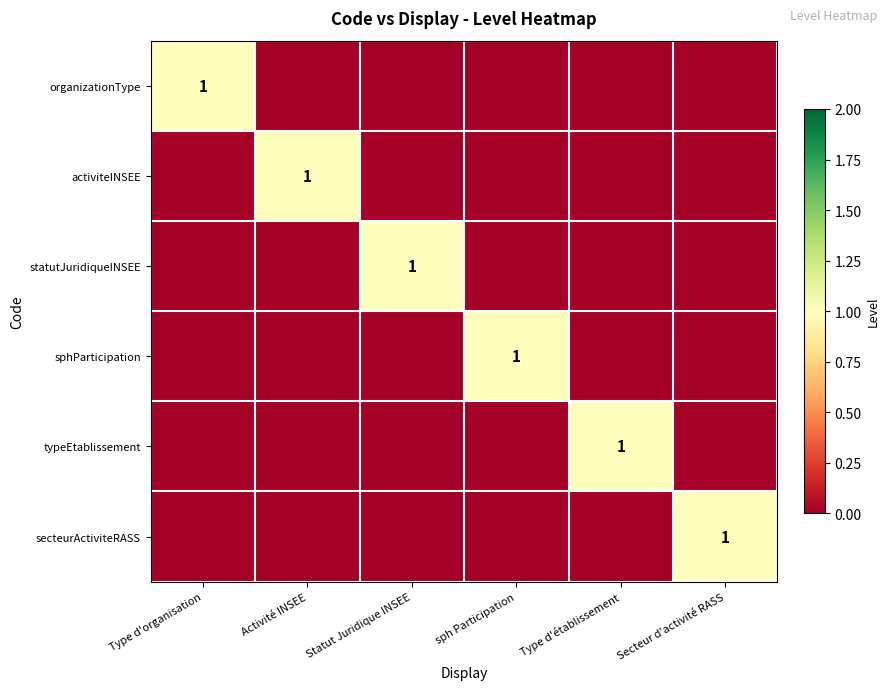

The sphParticipation series shows 2 at sph Participation. True or false?

False